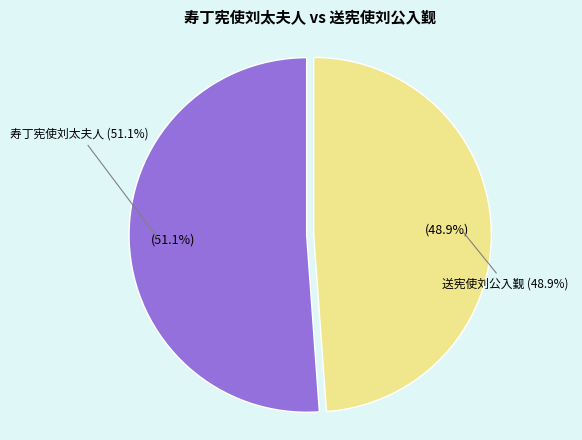

Between 送宪使刘公入觐 and 寿丁宪使刘太夫人, which is larger?

寿丁宪使刘太夫人